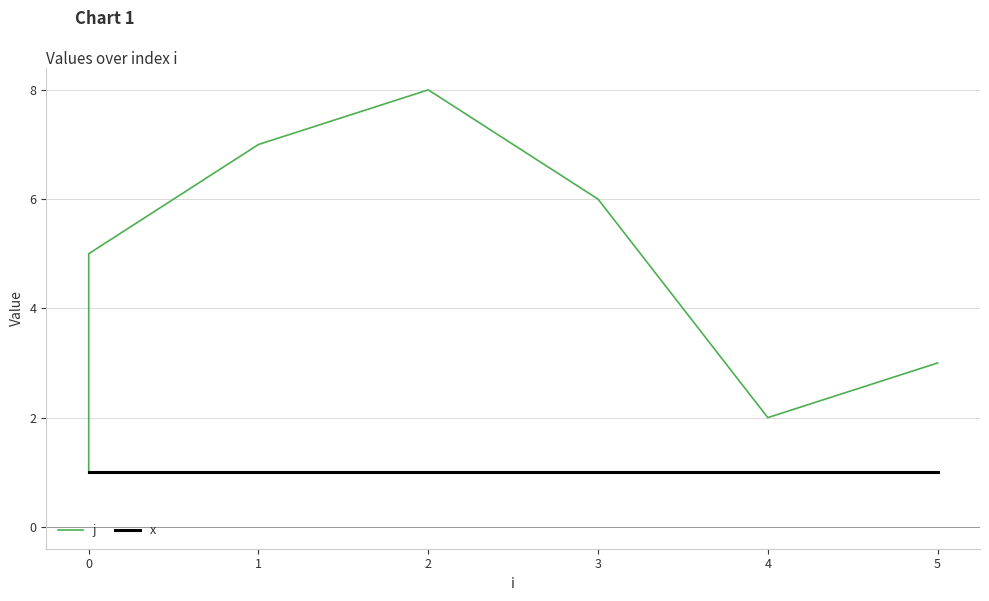

At how many categories does at least one series exceed 5?

3